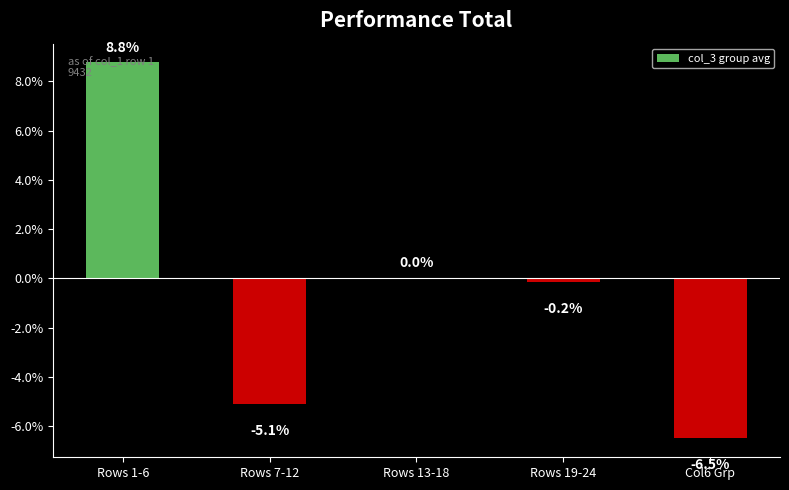

At which label is the value closest to 1?

Rows 13-18